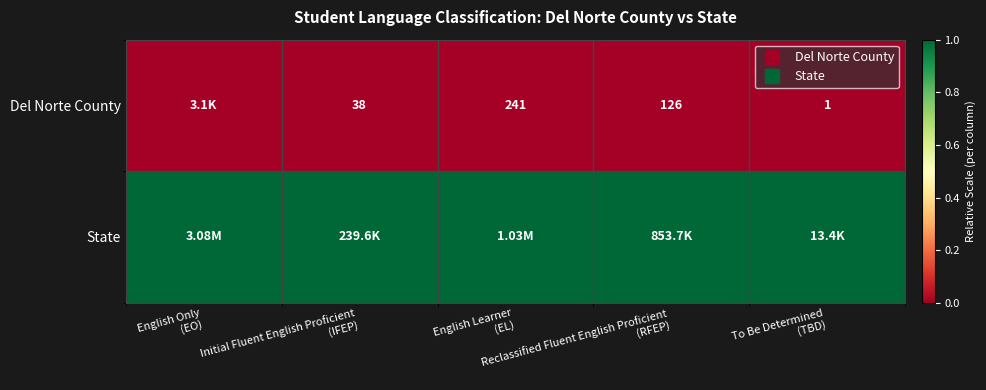

Which series has the largest range (max minus min)?

Del Norte County